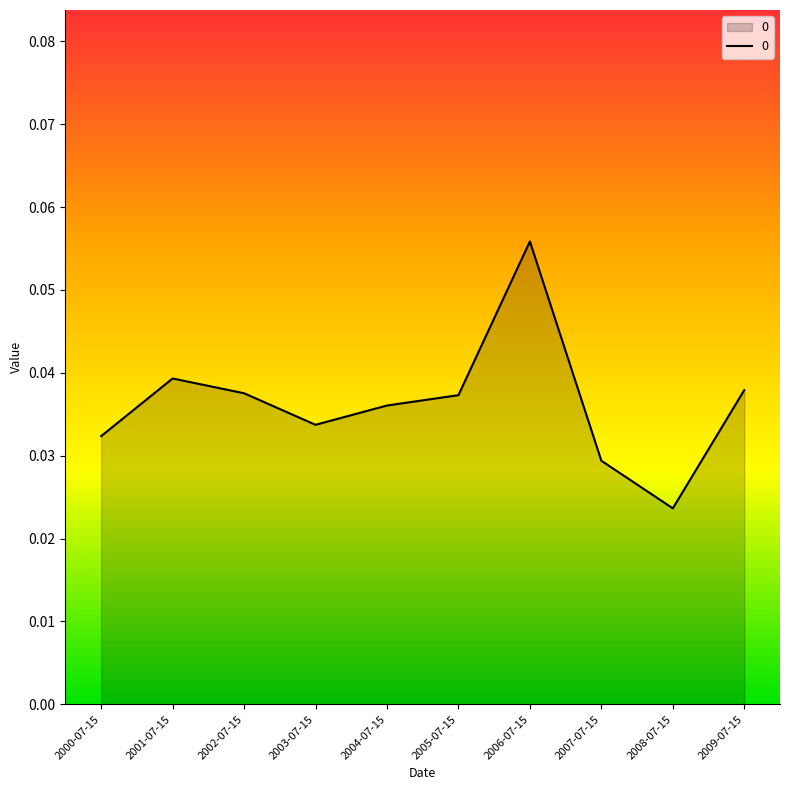

True or false: the data shows 0.1 at 2009-07-15.

False